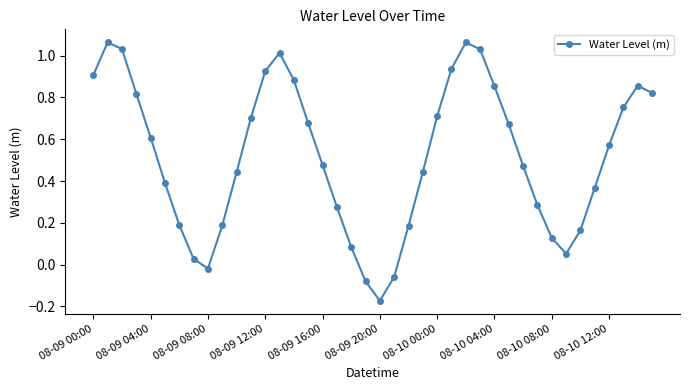

How many interior local peaks (higher than both neighbors) does the data have?

4